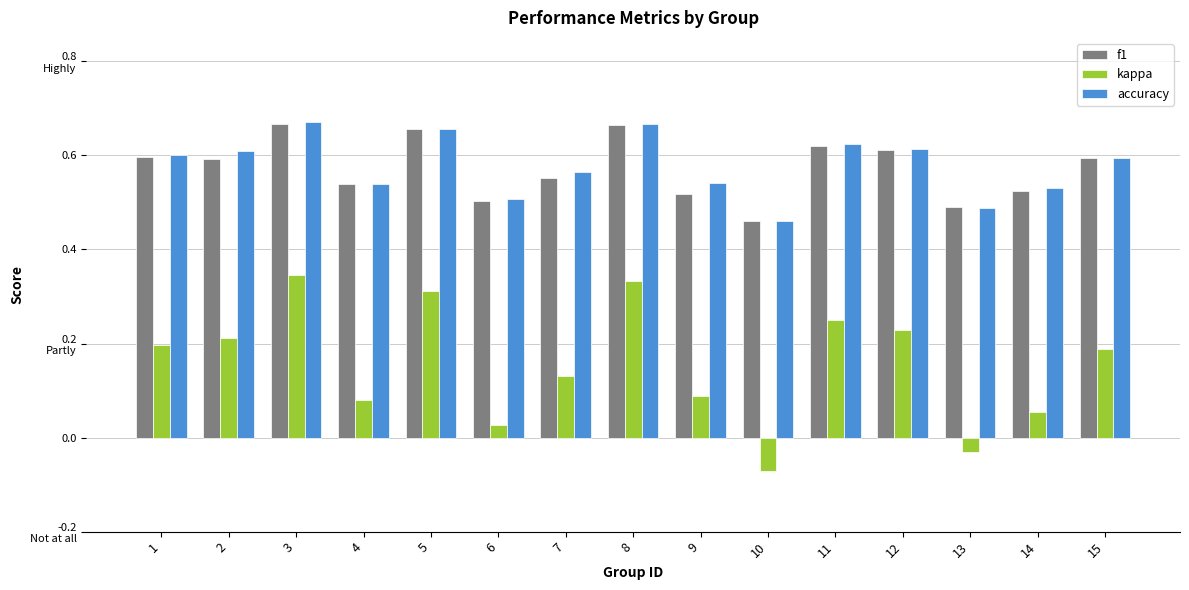

Which has a higher value, 15 or 11?

11